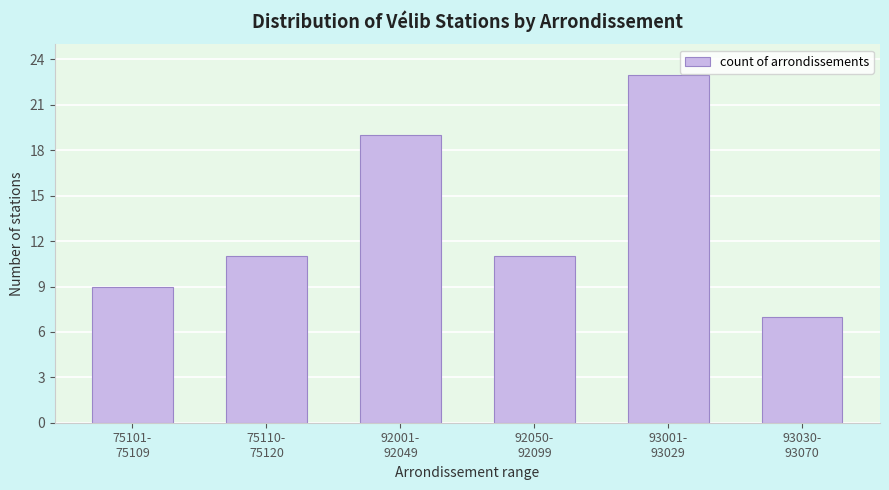

Reading left to right, list all the values displayed in this chart.

9	11	19	11	23	7